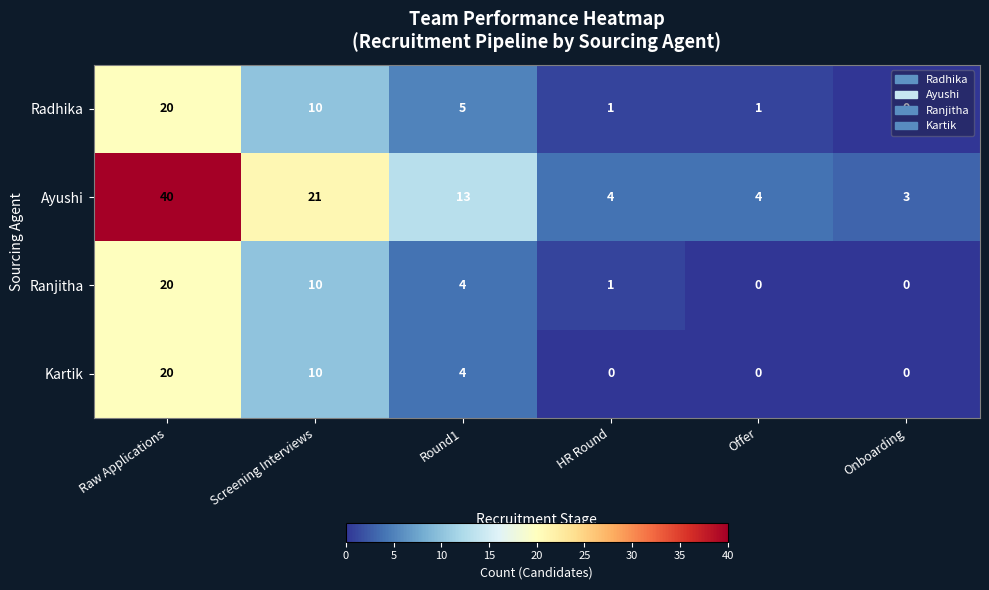

The Radhika series shows 0 at Onboarding. True or false?

True